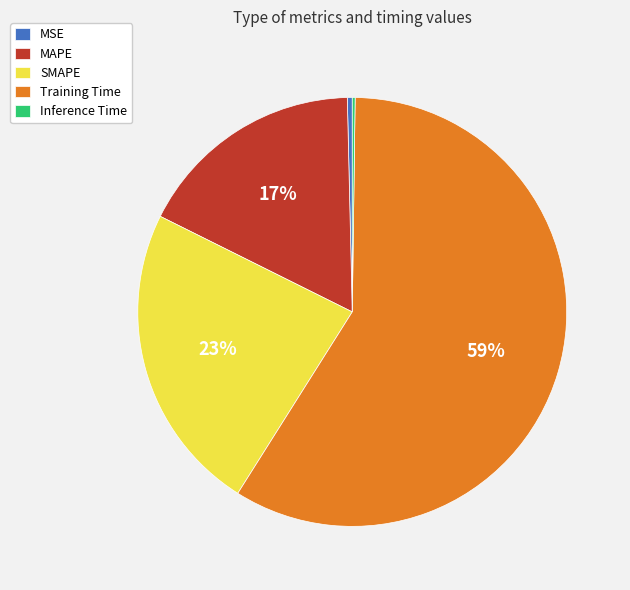

Which slice is the largest?

Training Time